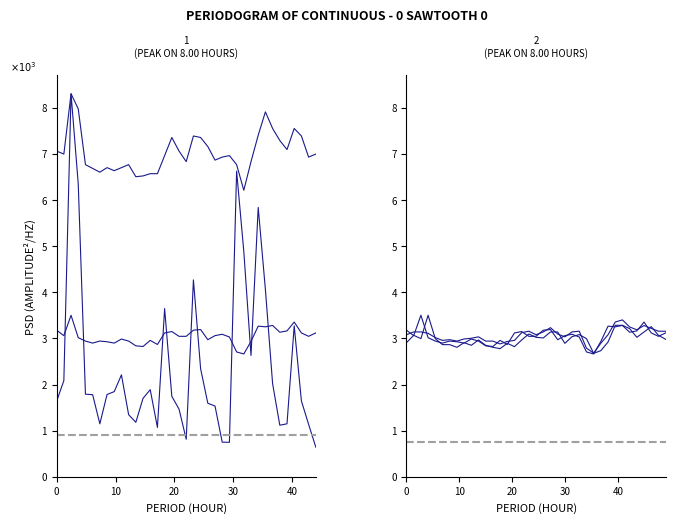

How many values in the Volume series exceed 1779?

19